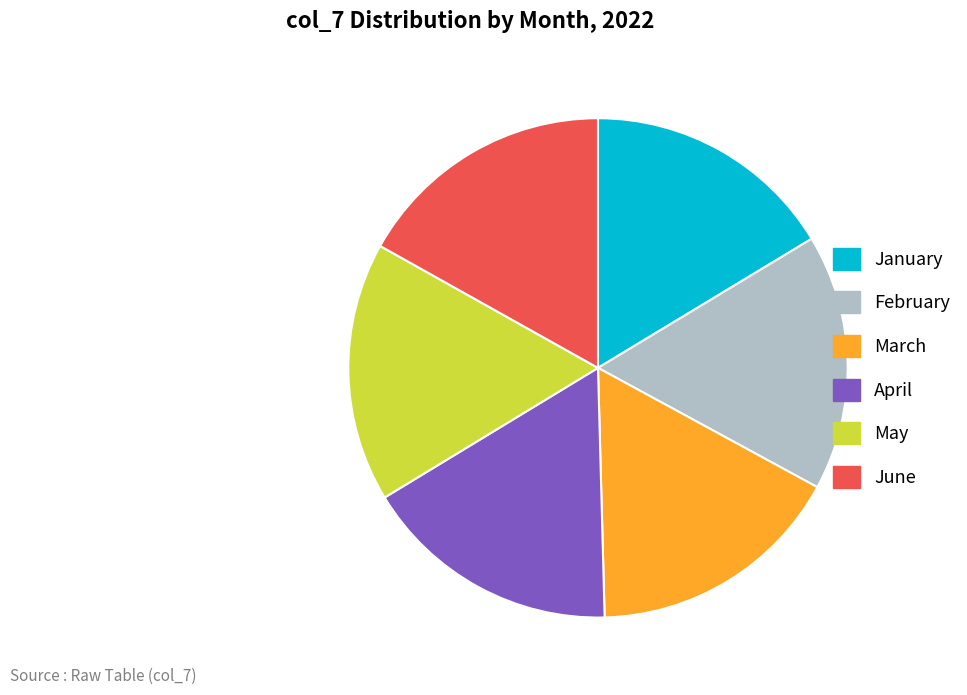

Approximately how many times larger is the value at February compared to April?

1.0